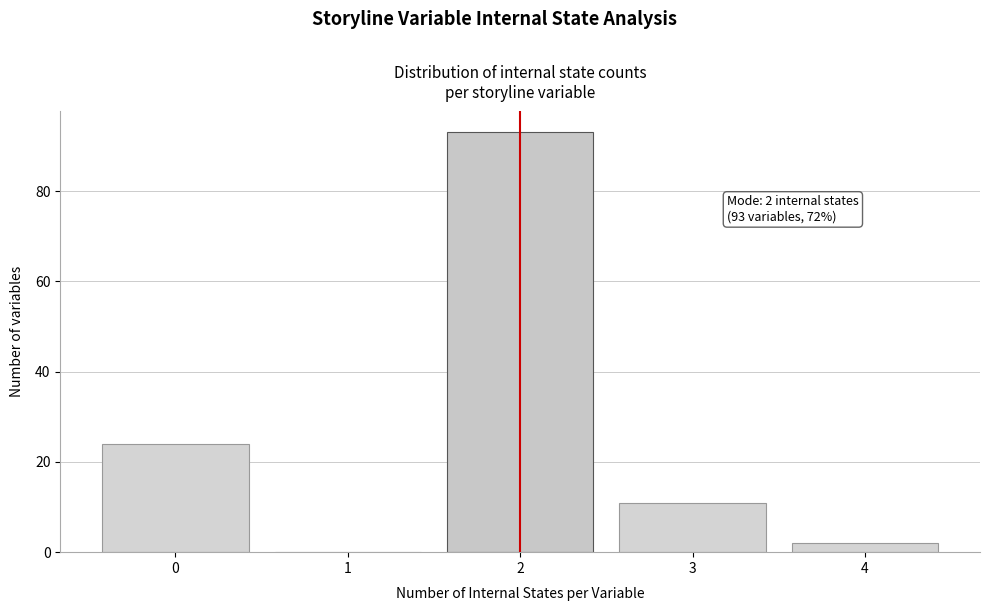

Which range on the x-axis has the tallest bar?

1.5 to 2.5